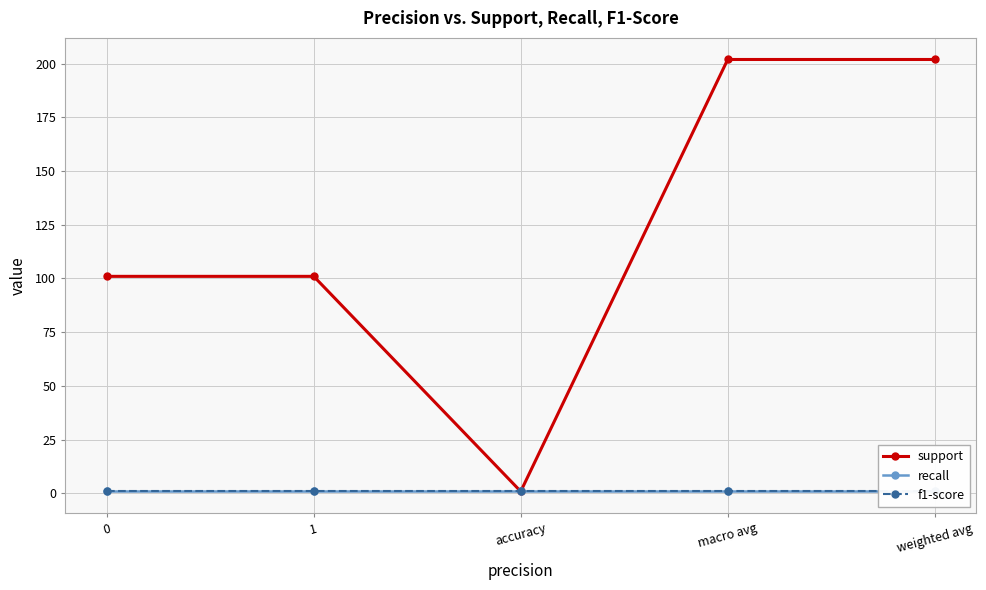

The recall series shows 0.8 at accuracy. True or false?

True